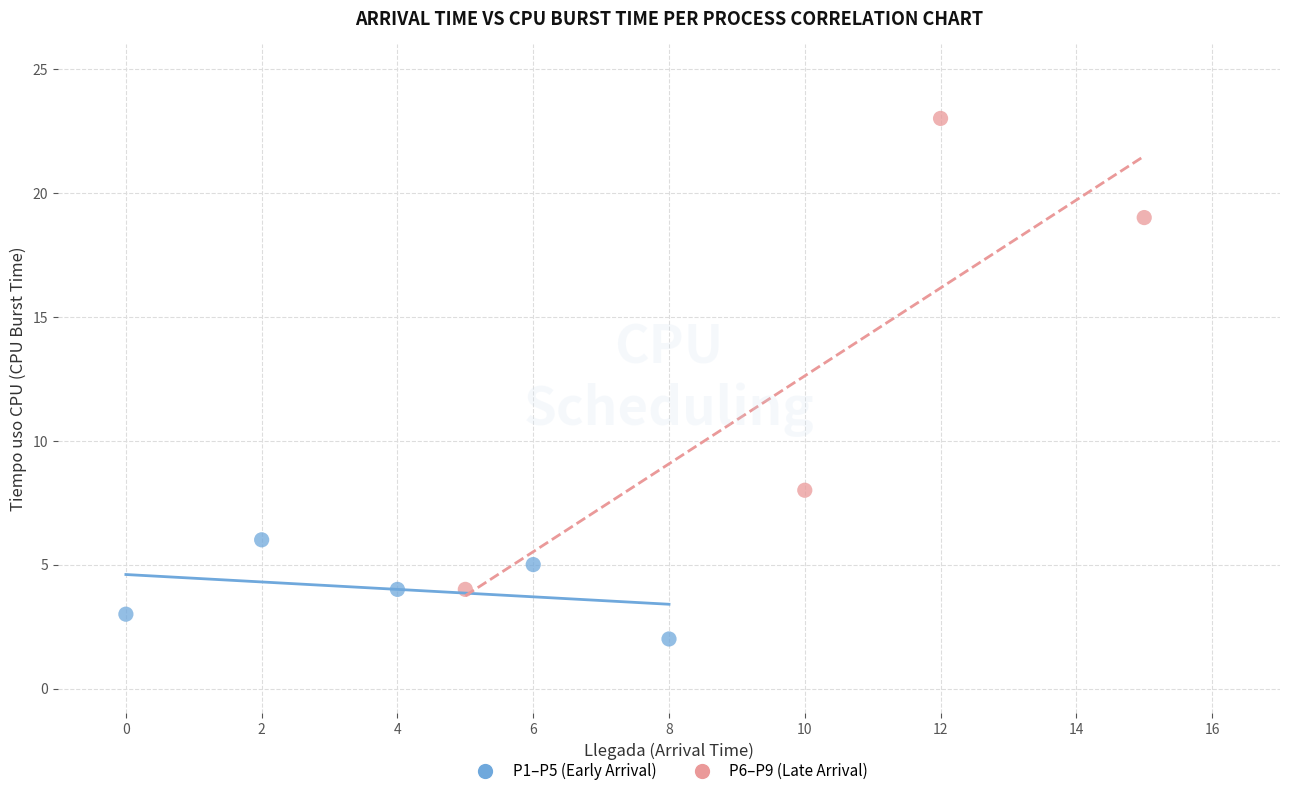

Which series reaches the maximum Y coordinate?

P6–P9 (Late Arrival)